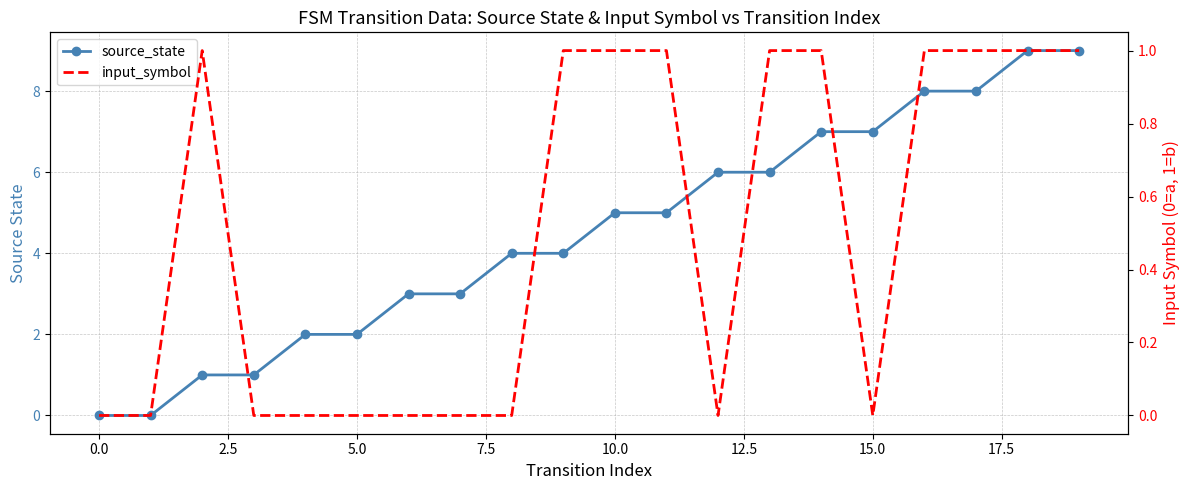

True or false: source_state and input_symbol intersect in this chart.

False